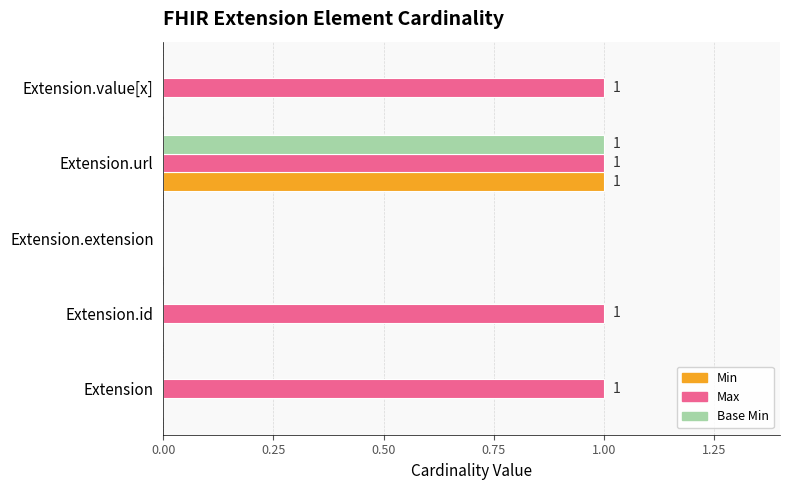

At which category is the sum across all series the highest?

Extension.url